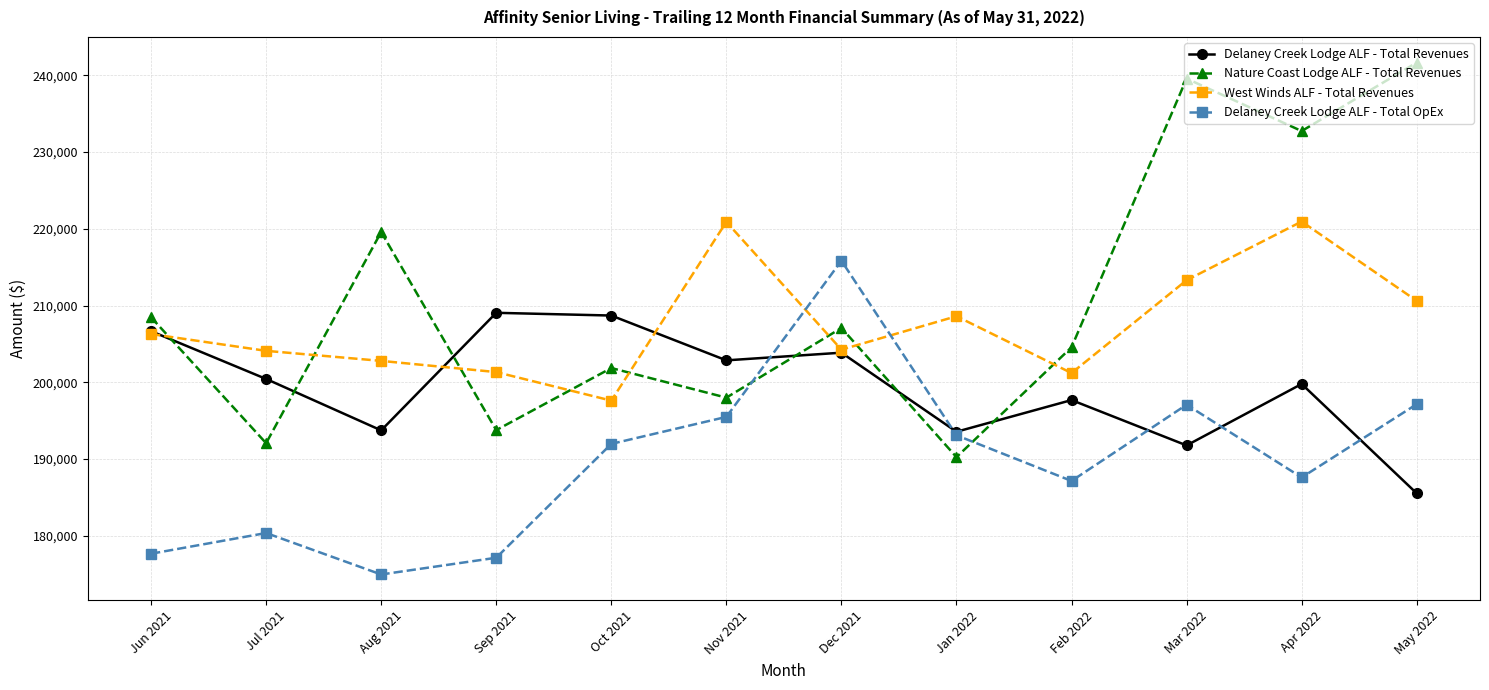

What is the difference between the highest and lowest values at Jun 2021?

30815.8